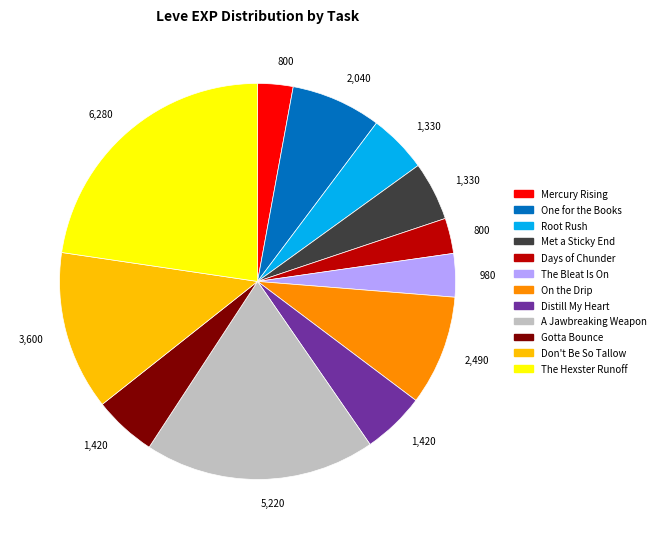

What is the largest slice in the pie chart?

The Hexster Runoff